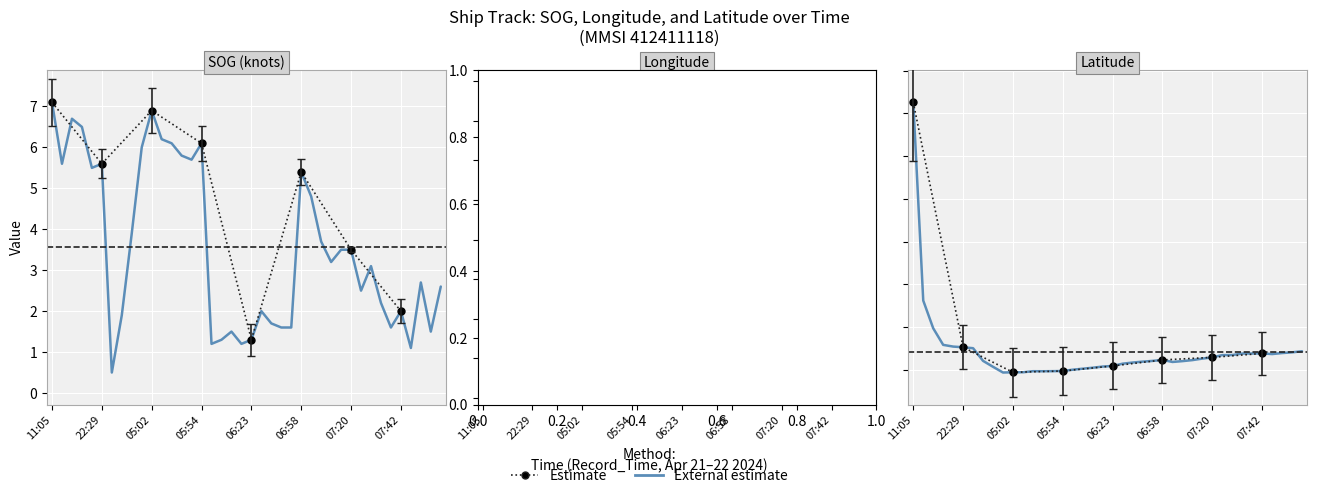

What is the difference between the second highest and minimum values in the SOG series?

6.4